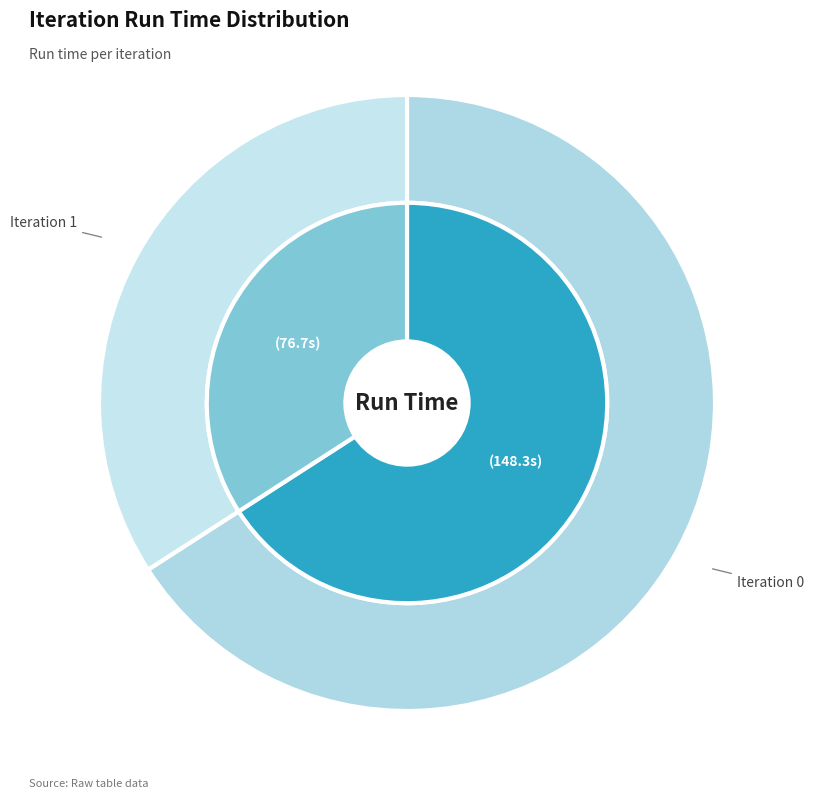

What percentage is the 1 slice, to the nearest percent?

34%